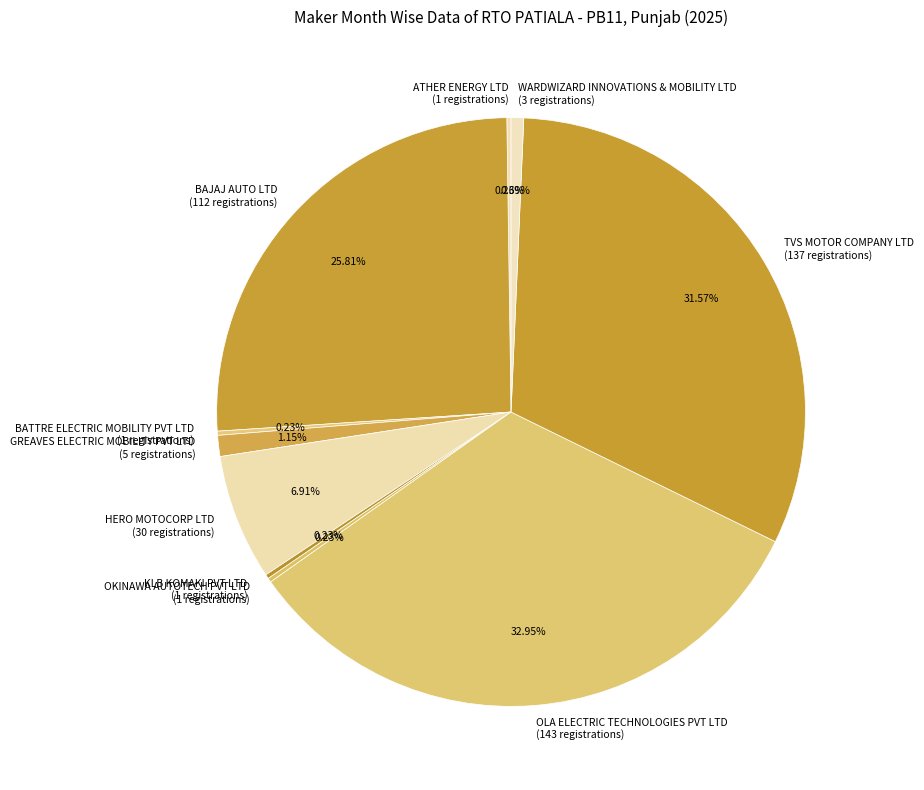

To the nearest percent, what portion does HERO MOTOCORP LTD represent?

7%